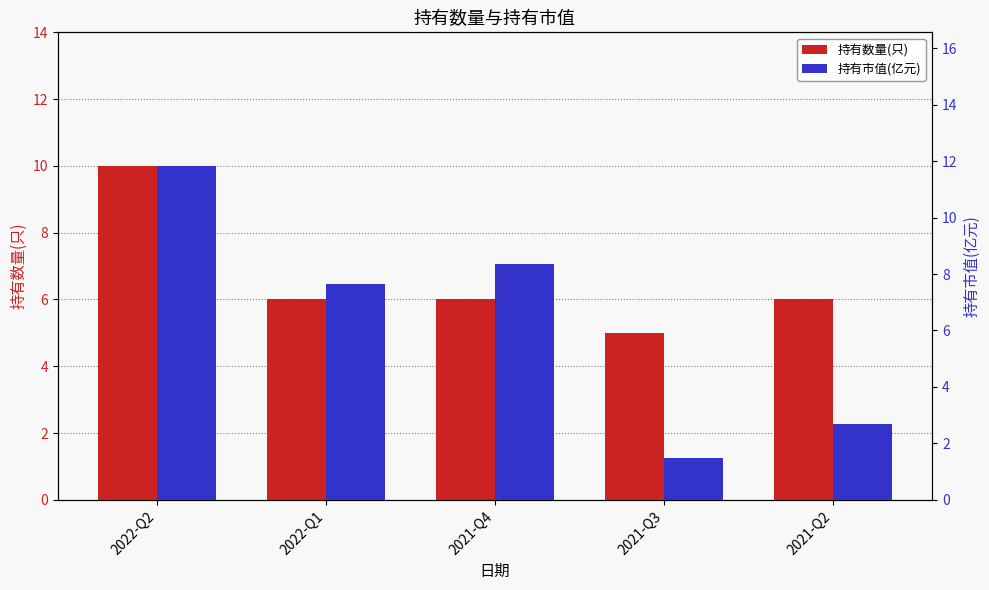

At which label does 持有数量(只) reach its minimum?

2021-Q3